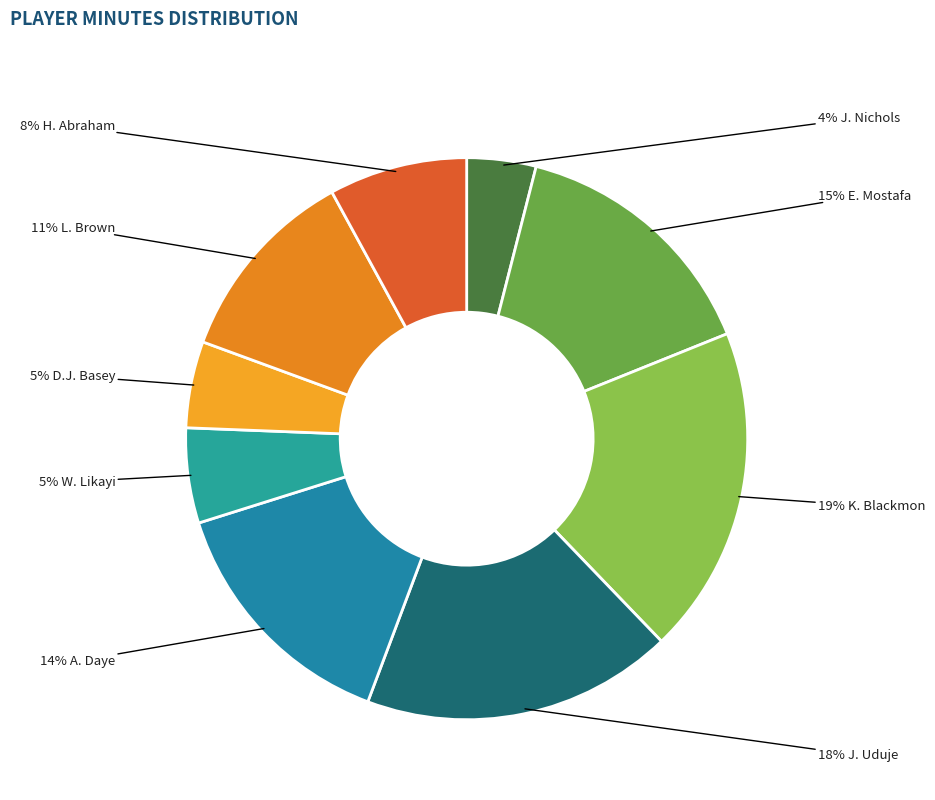

How many slices are in this pie chart?

9